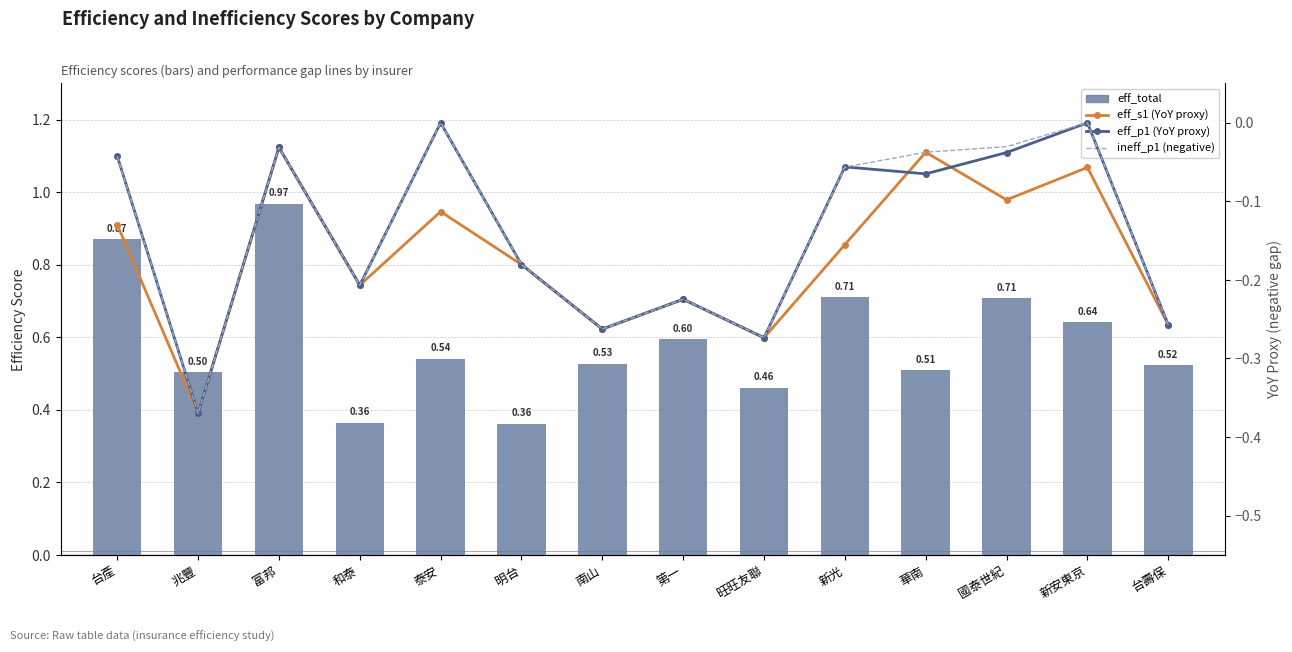

Which has a higher value, 泰安 or 第一?

第一